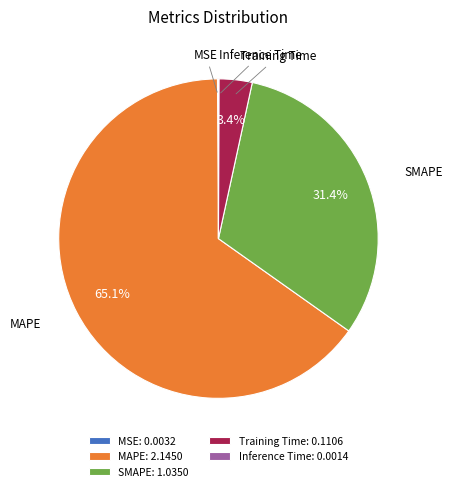

Does MAPE account for over 50% of the chart?

Yes